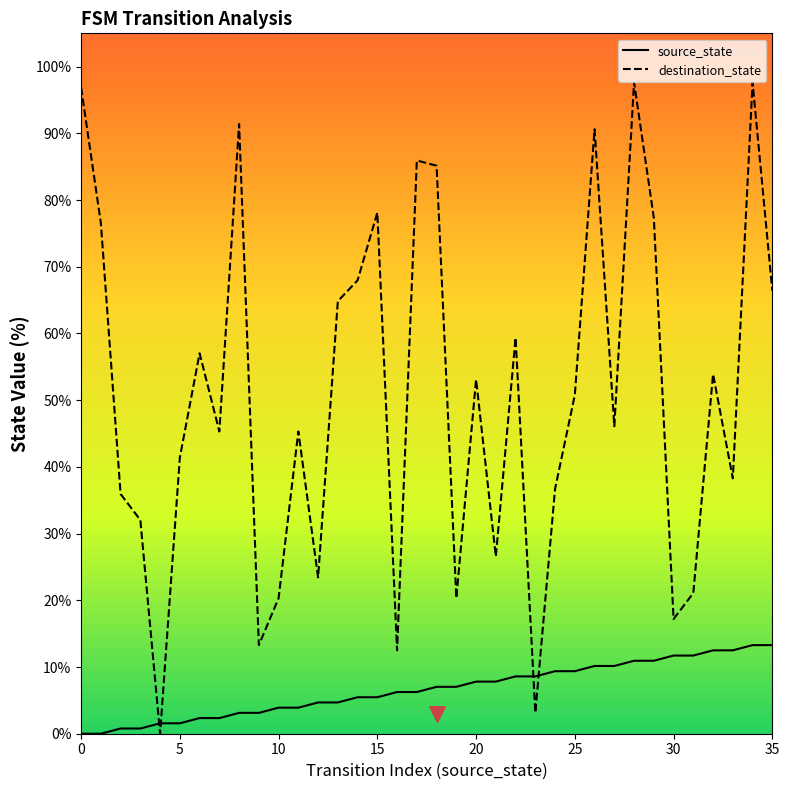

Which series has the largest Y range (max minus min)?

destination_state